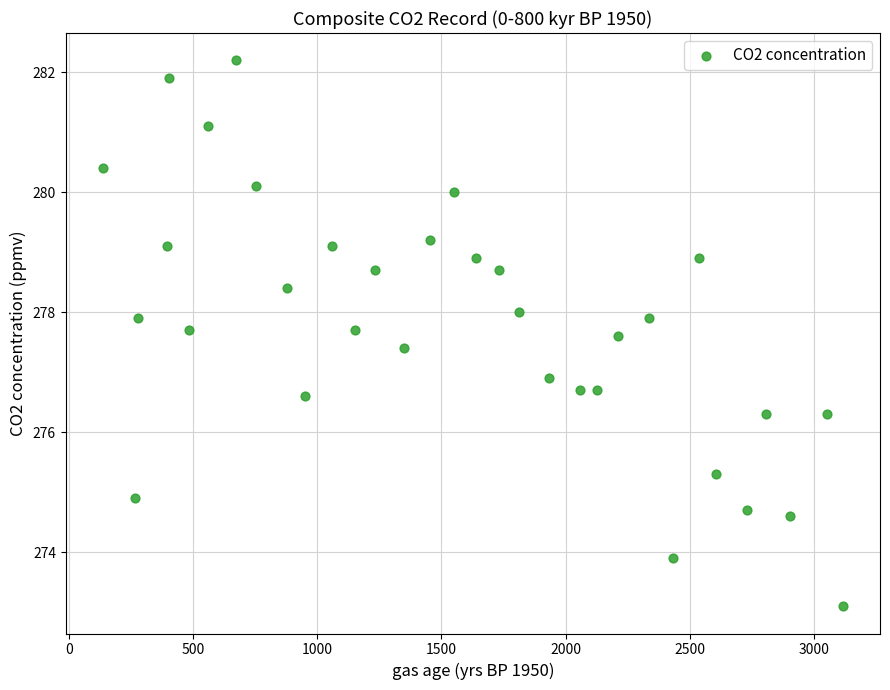

What is the range of X values (max minus min)?

2979.0